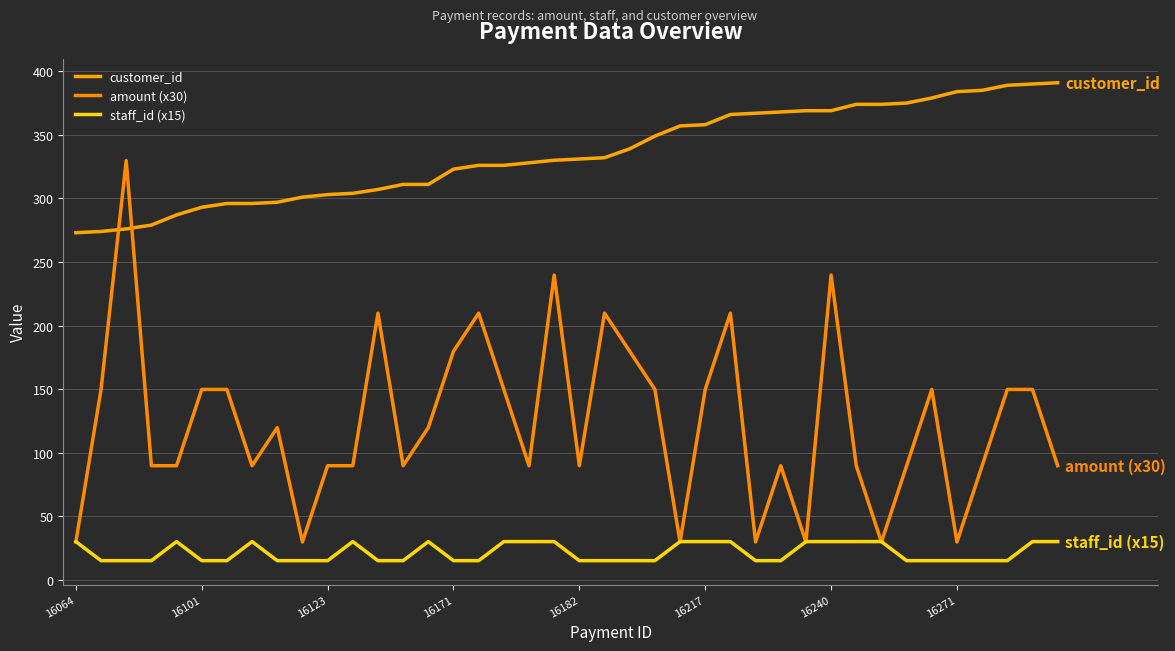

True or false: customer_id and staff_id (x15) intersect in this chart.

False